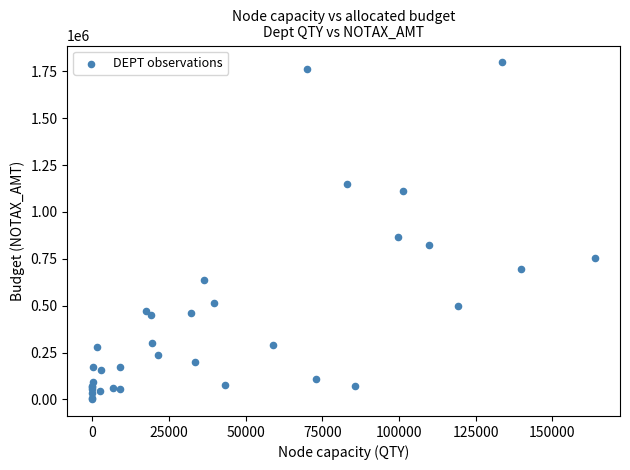

What Y value in the scatter plot is closest to 899546?

867367.3